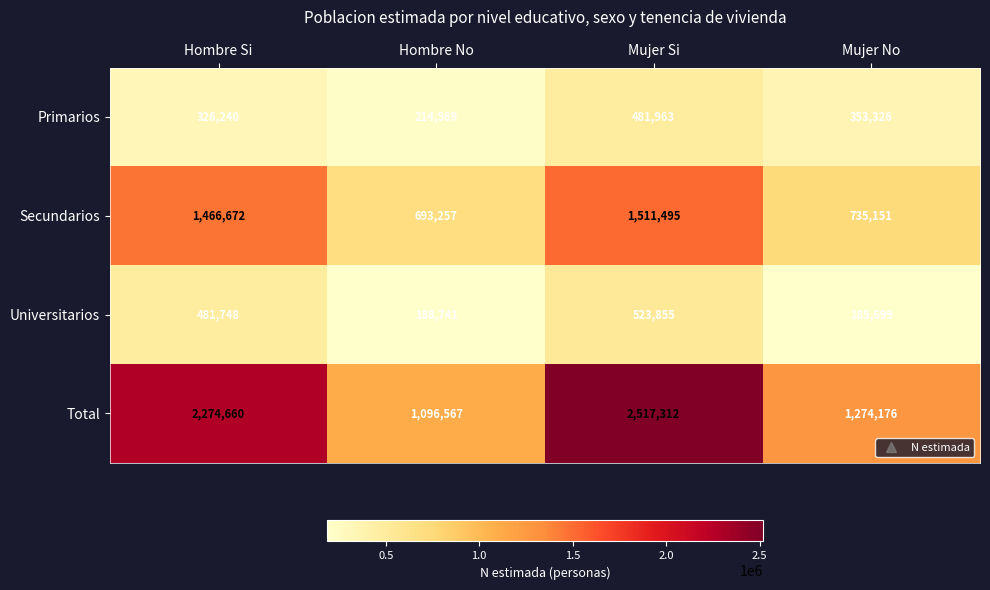

What is the minimum value shown in the chart?

185699